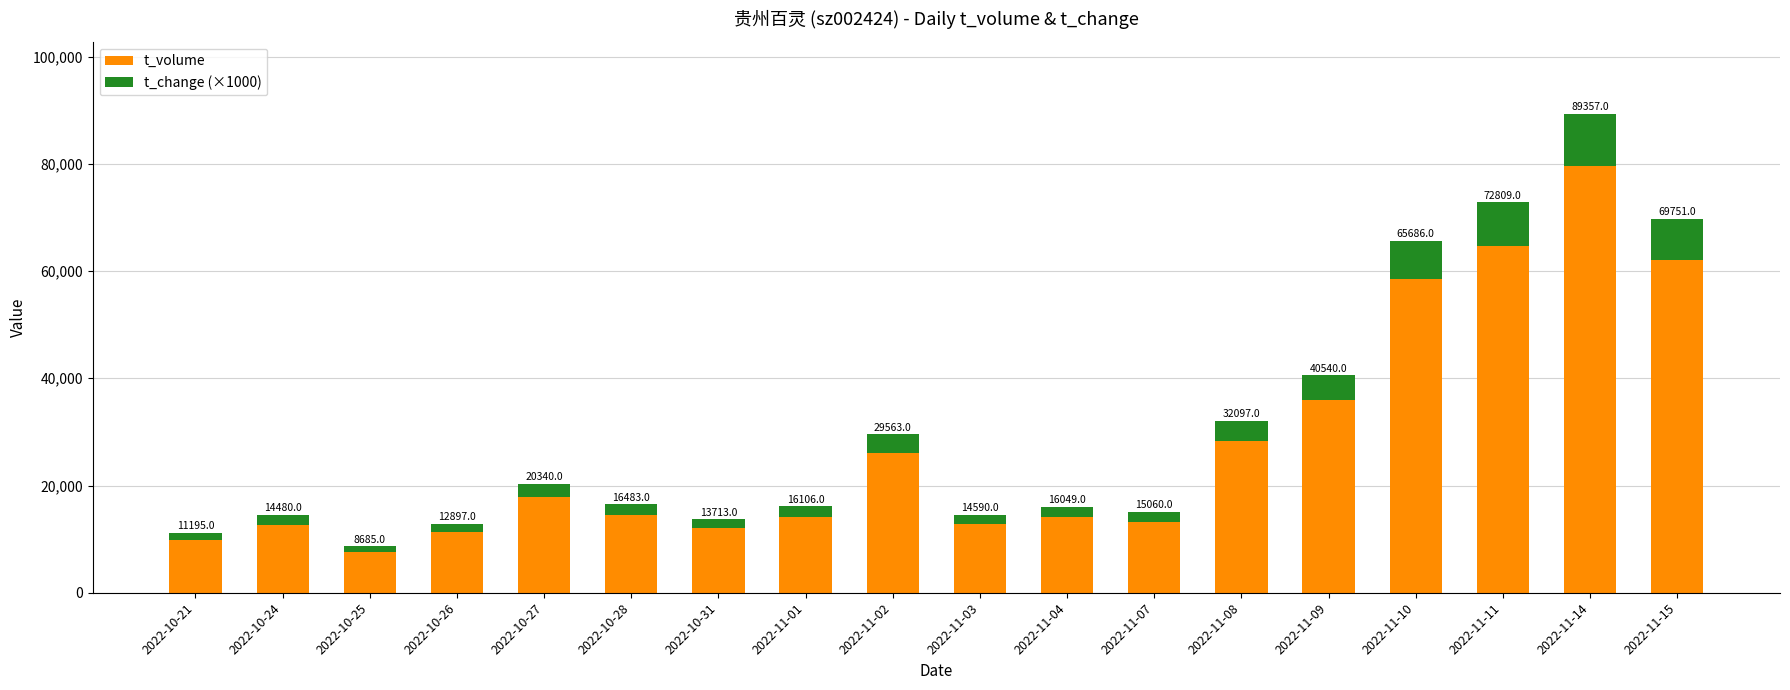

The t_volume series shows 20582 at 2022-11-10. True or false?

False